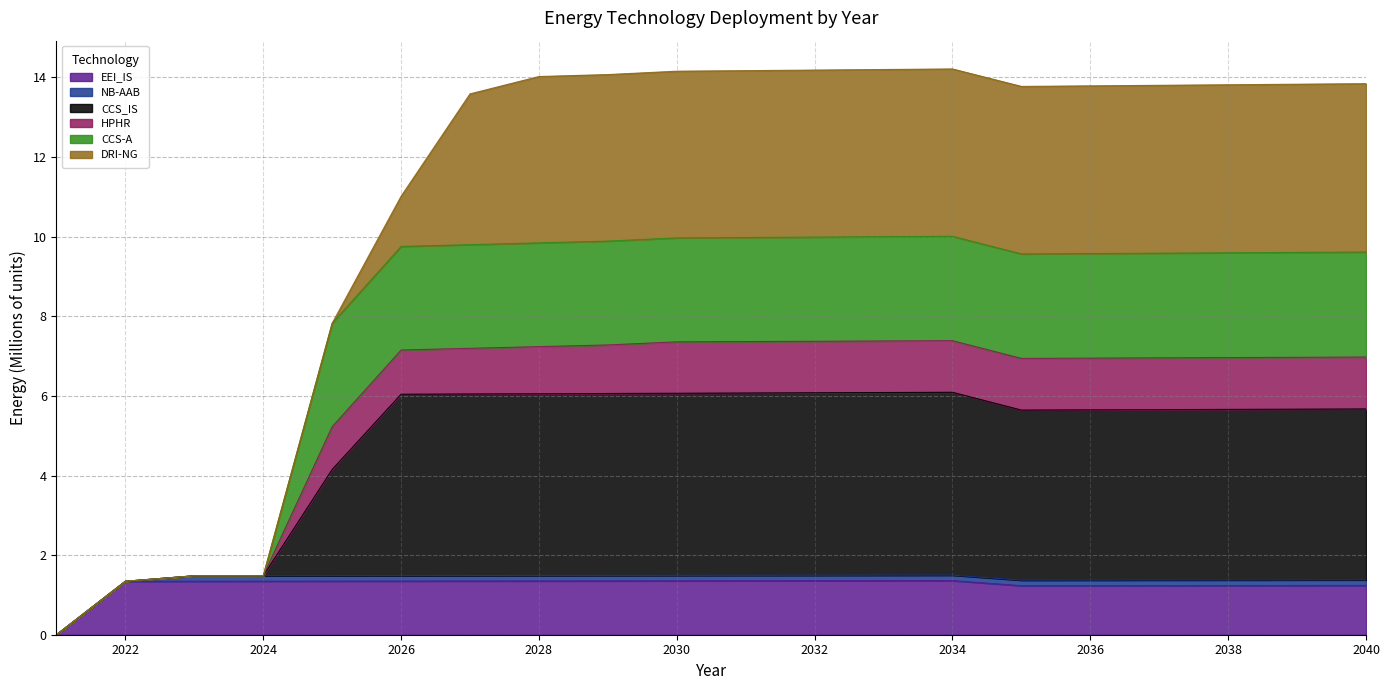

Between 2027 and 2039, which is larger?

2027